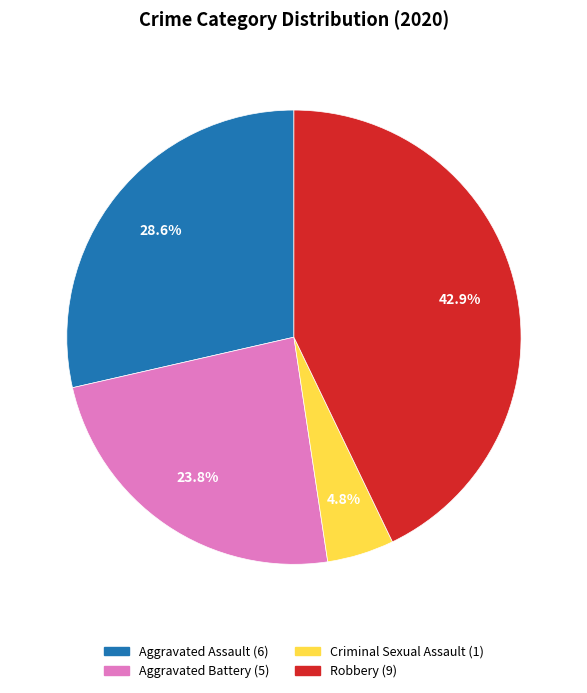

Is there any slice that represents more than half of the pie?

No